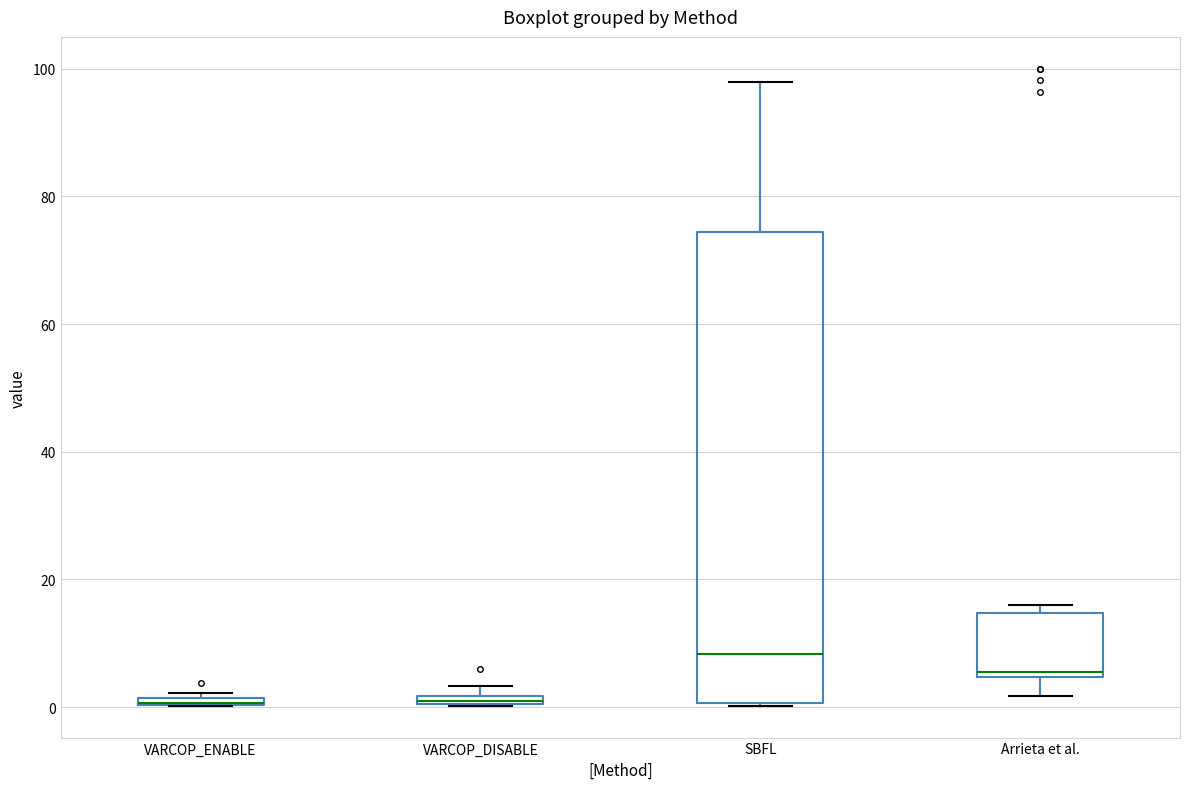

Where is the upper edge of the box for VARCOP_DISABLE on the y-axis? The values are not printed on the chart, so give them approximately, as read against the axis.

2